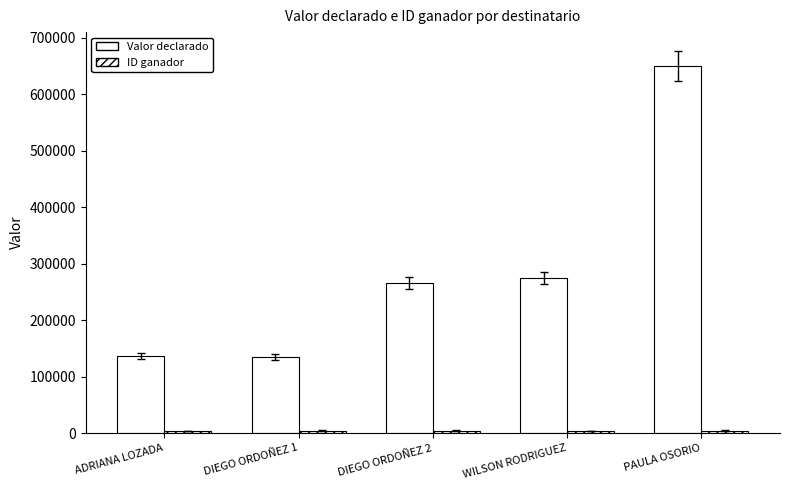

What is the sum of the ID ganador values at DIEGO ORDOÑEZ 1 and WILSON RODRIGUEZ?

7413